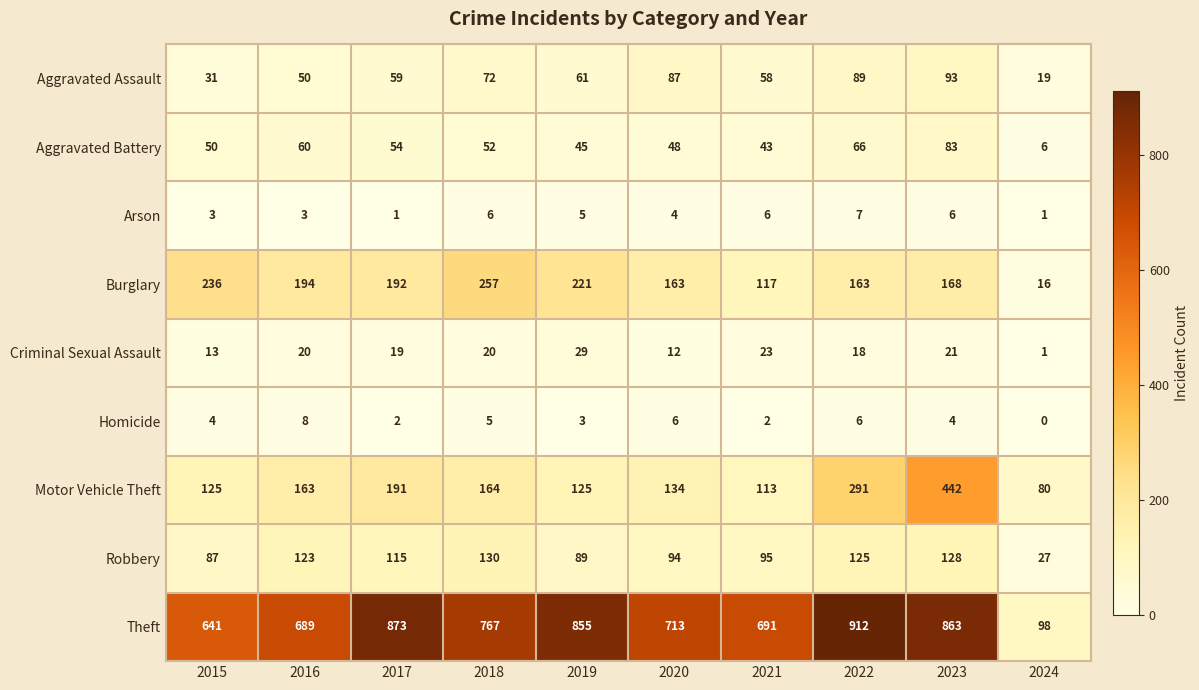

Is the value of Arson at 2015 greater than the value of Motor Vehicle Theft at 2017?

No